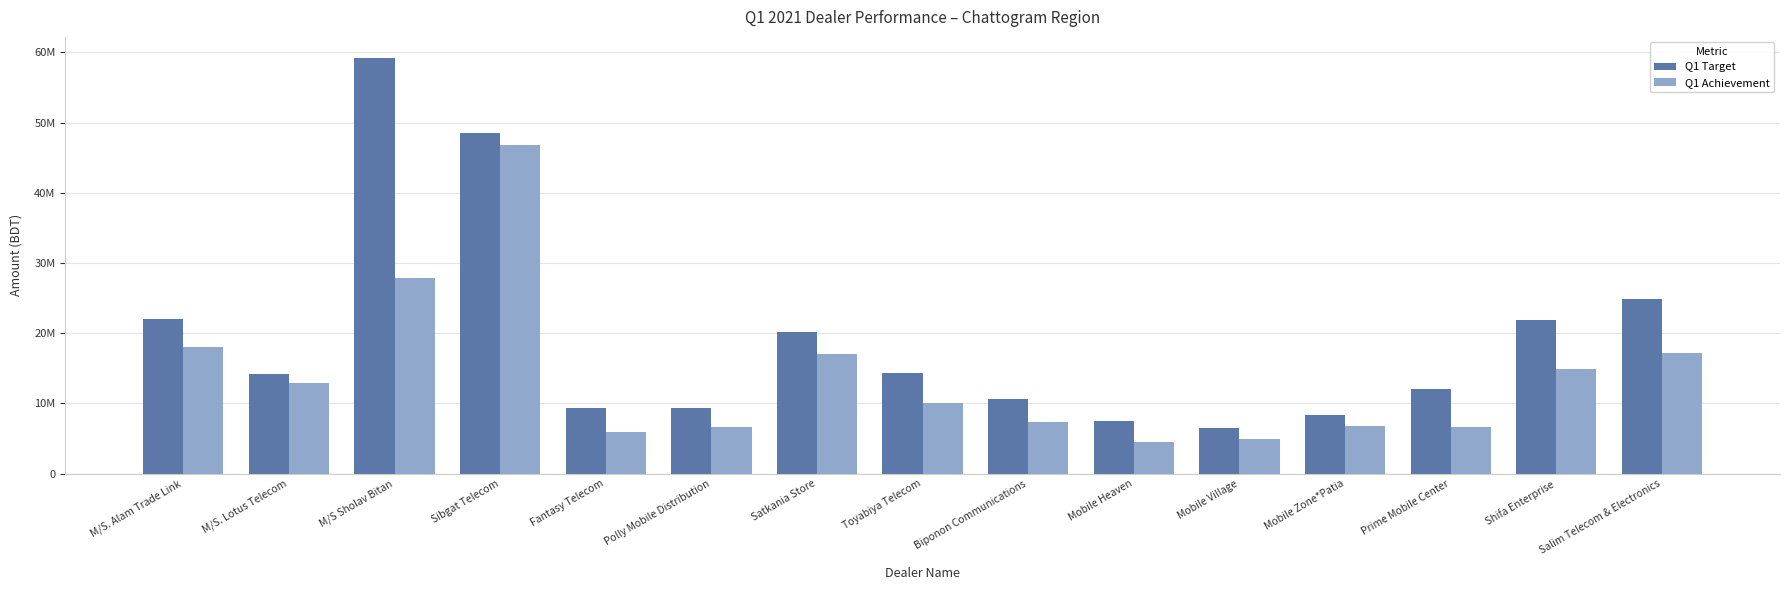

What position from the right is Fantasy Telecom?

11